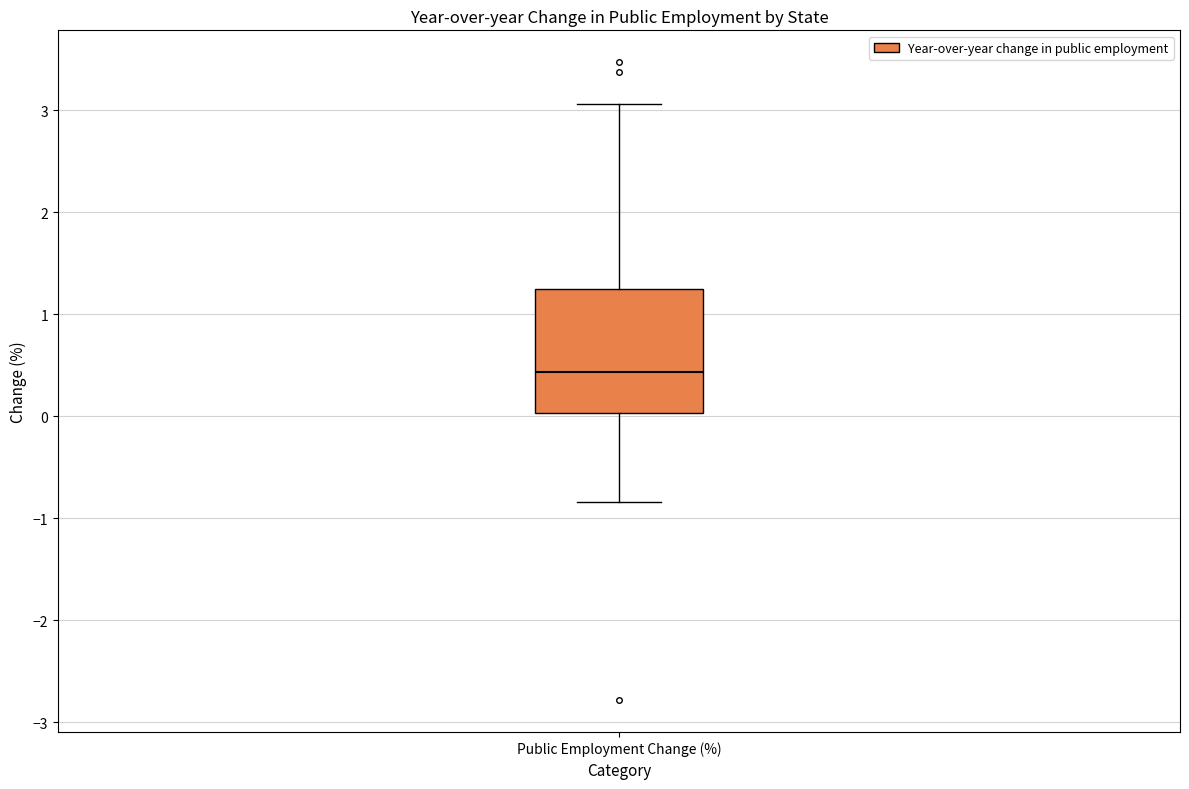

Transcribe this box plot: give where the median line is, the range the box spans, and where the two whiskers end, as read against the y-axis. The values are not printed on the chart, so give them approximately, as read against the axis.

median 0.4, box 0.0 to 1.2, whiskers -0.8 to 3.1